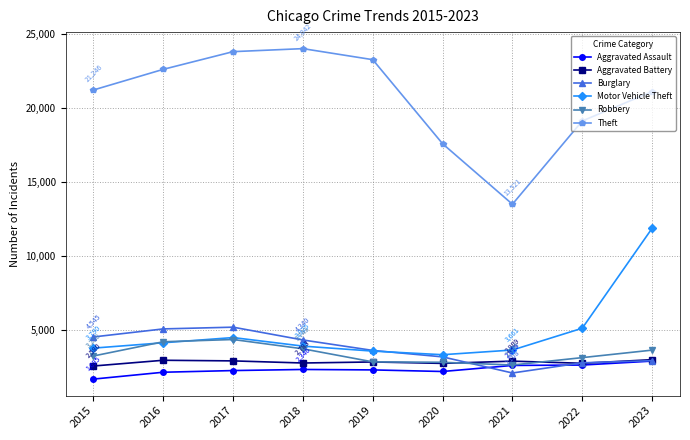

The Robbery series shows 4220 at 2016. True or false?

True